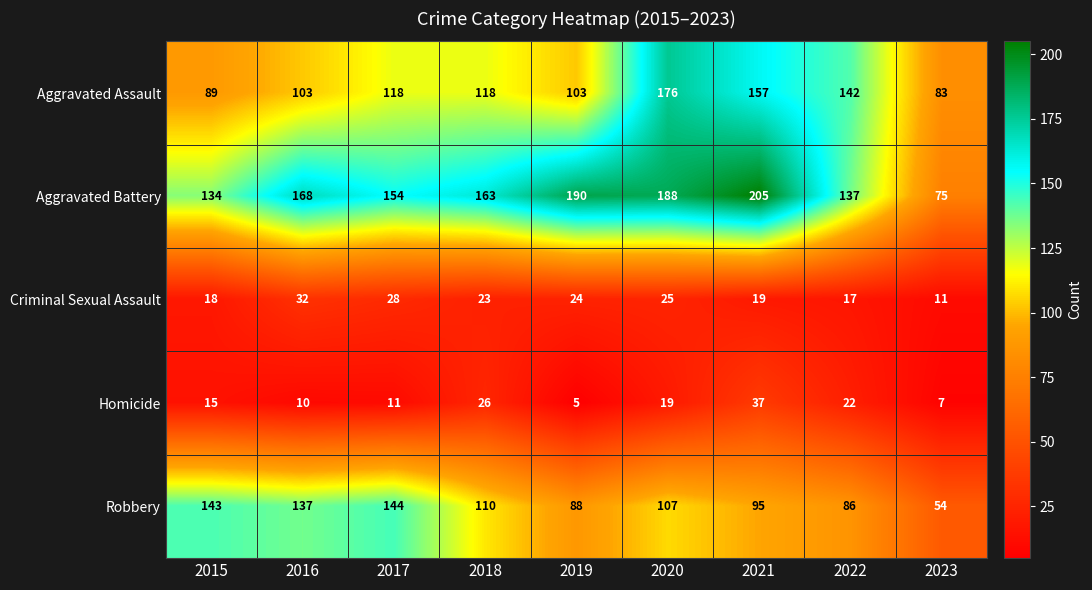

What is the total value across all series at 2017?

455